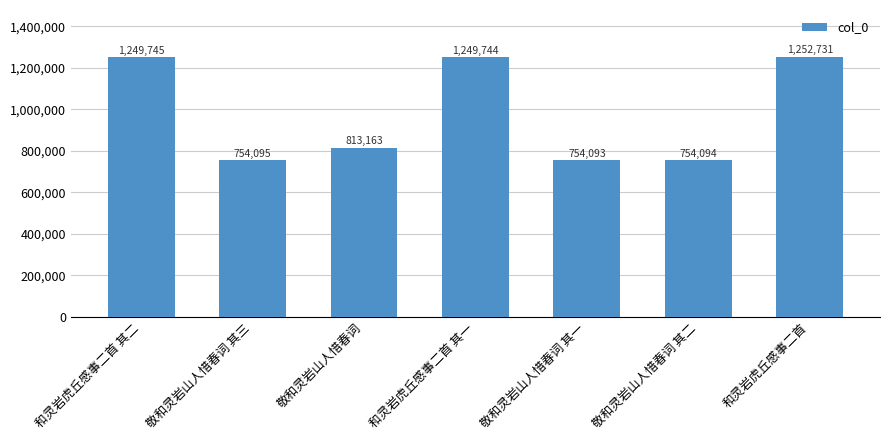

What is the greatest value displayed?

1252731